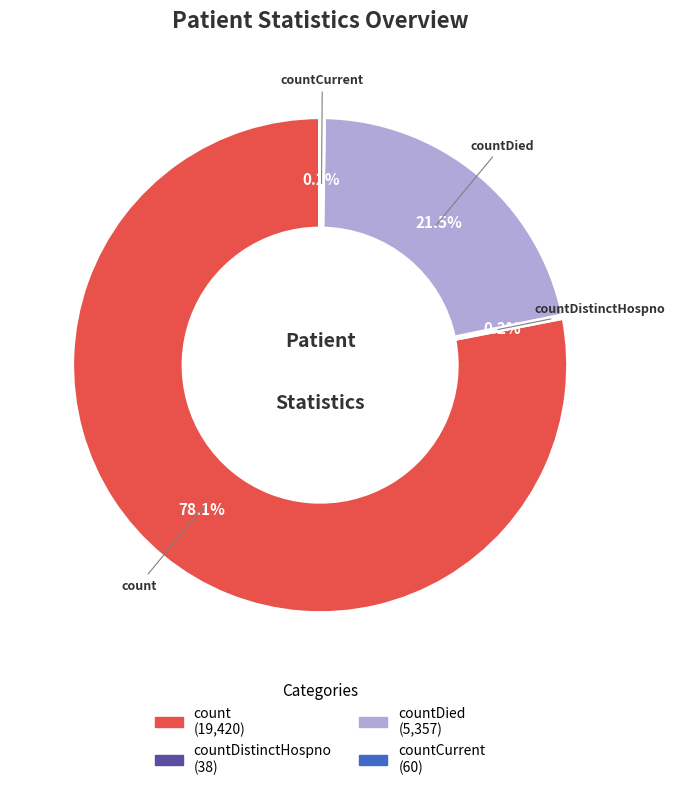

Is there a majority slice in this chart?

Yes